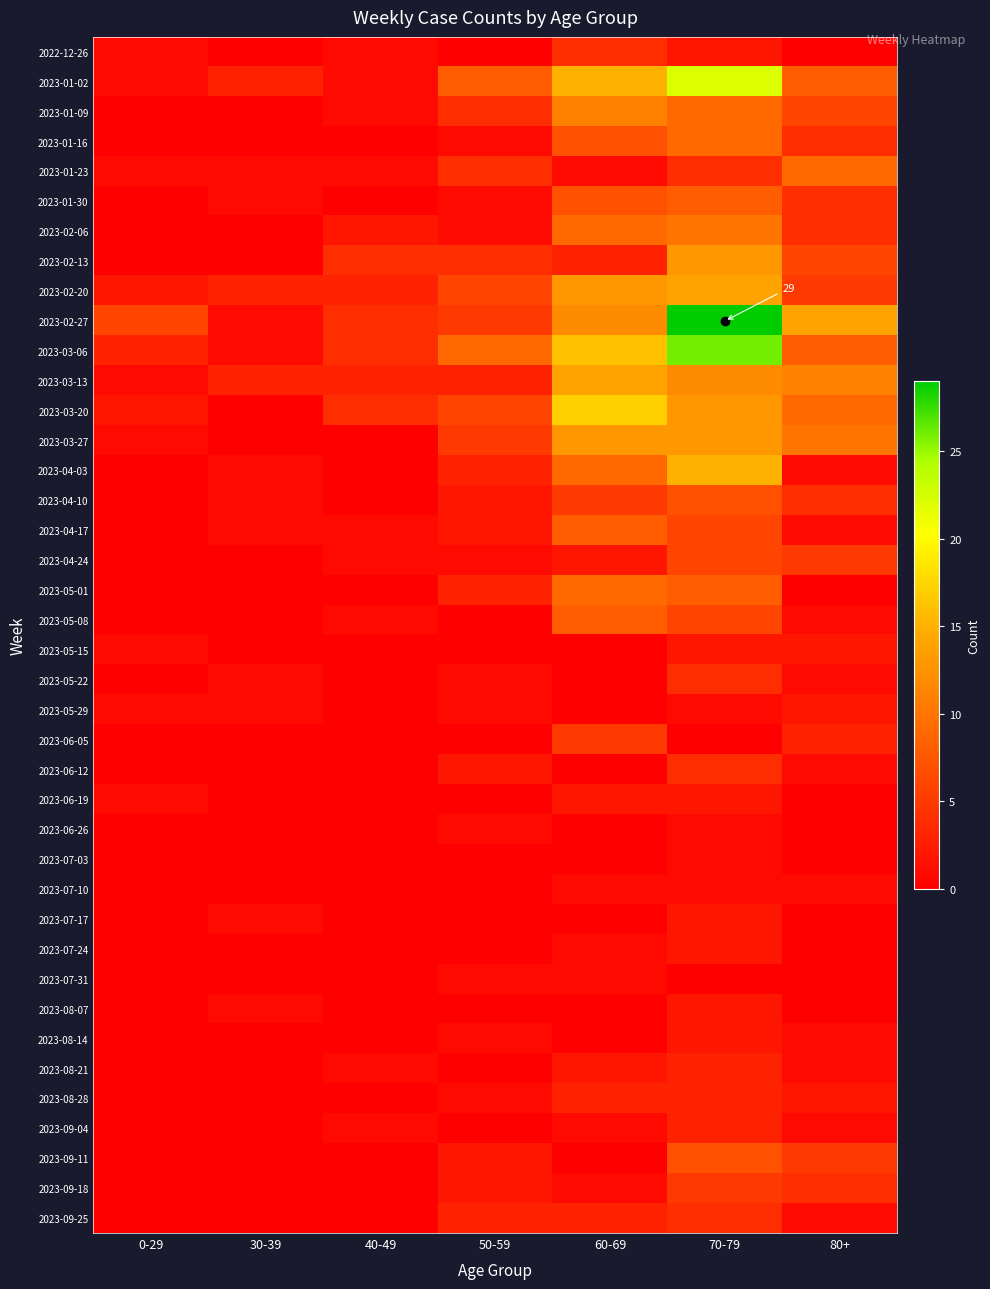

How many categories are shown in the chart?

7